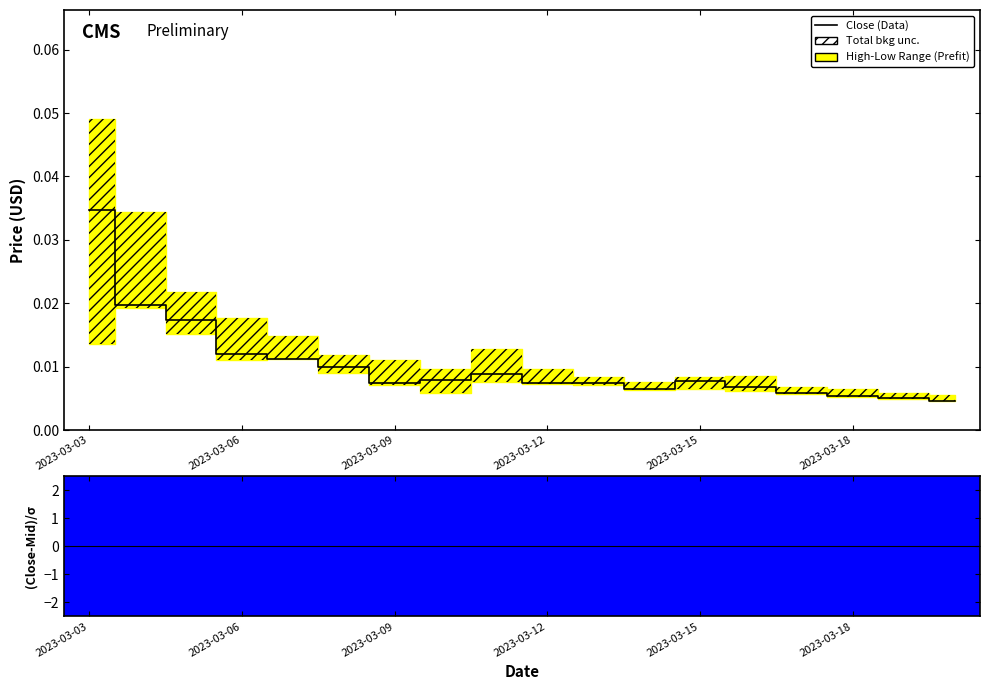

What is the label of the 5th point from the left?

2023-03-15